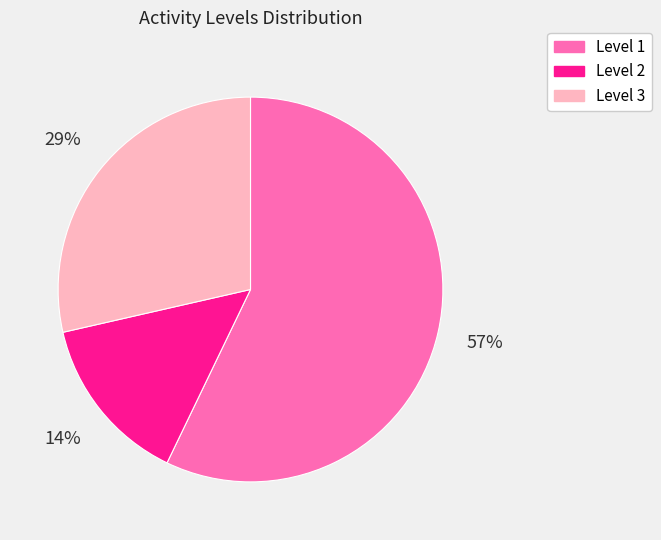

The Level 1 slice represents 42% of the pie. True or false?

False